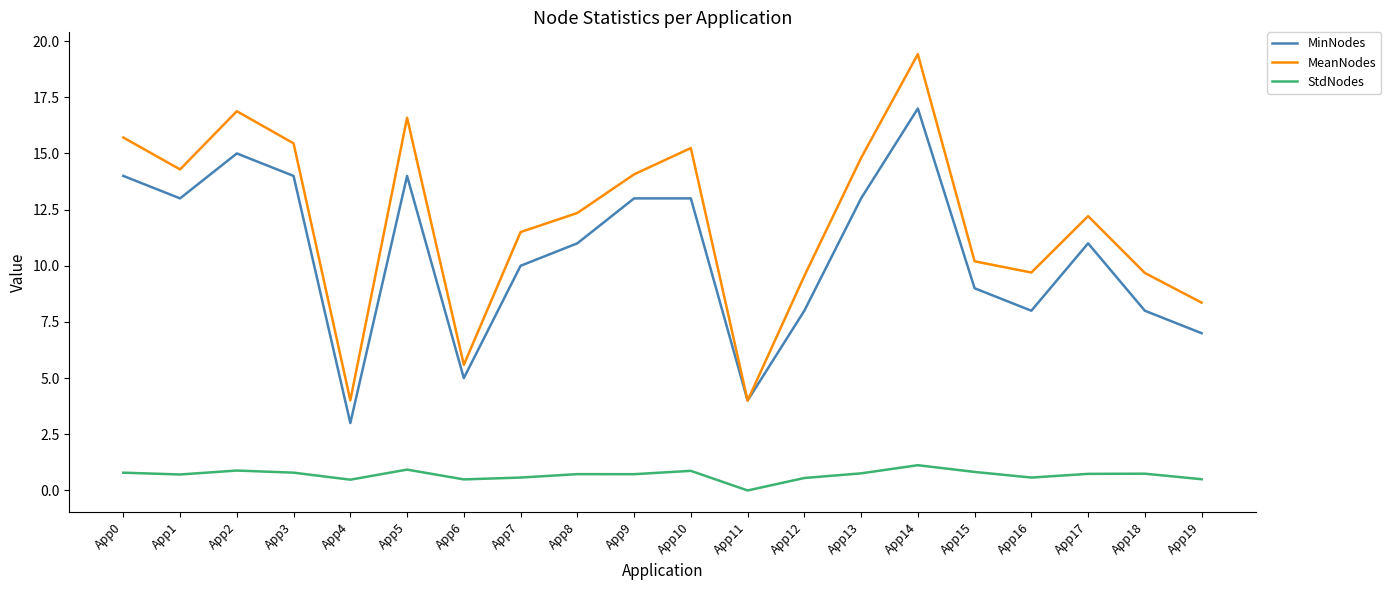

Is this an area chart (filled region under the line)?

No